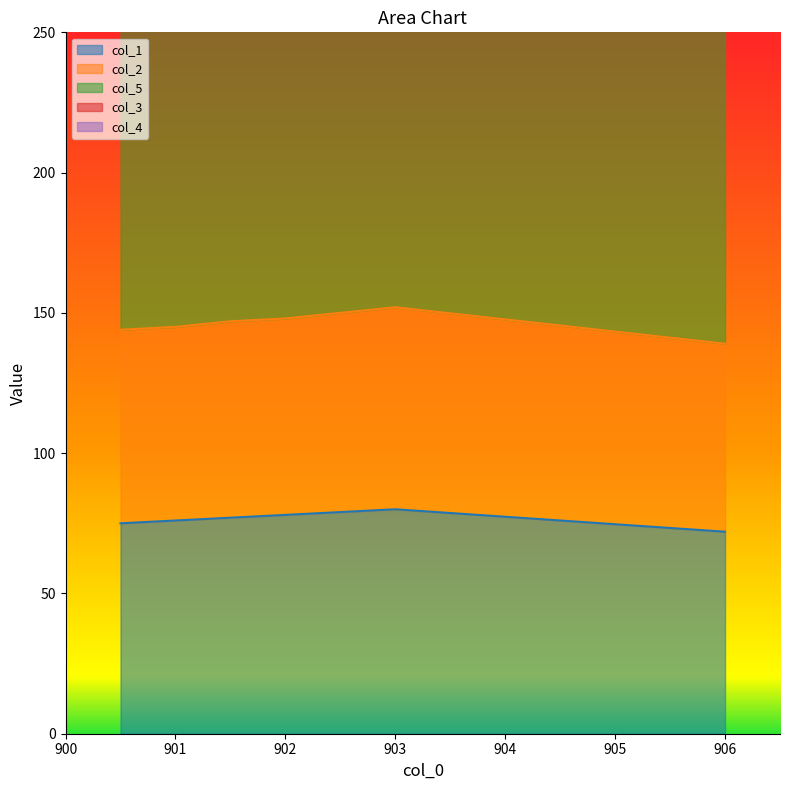

True or false: col_5 has more than 1 interior local peaks.

False